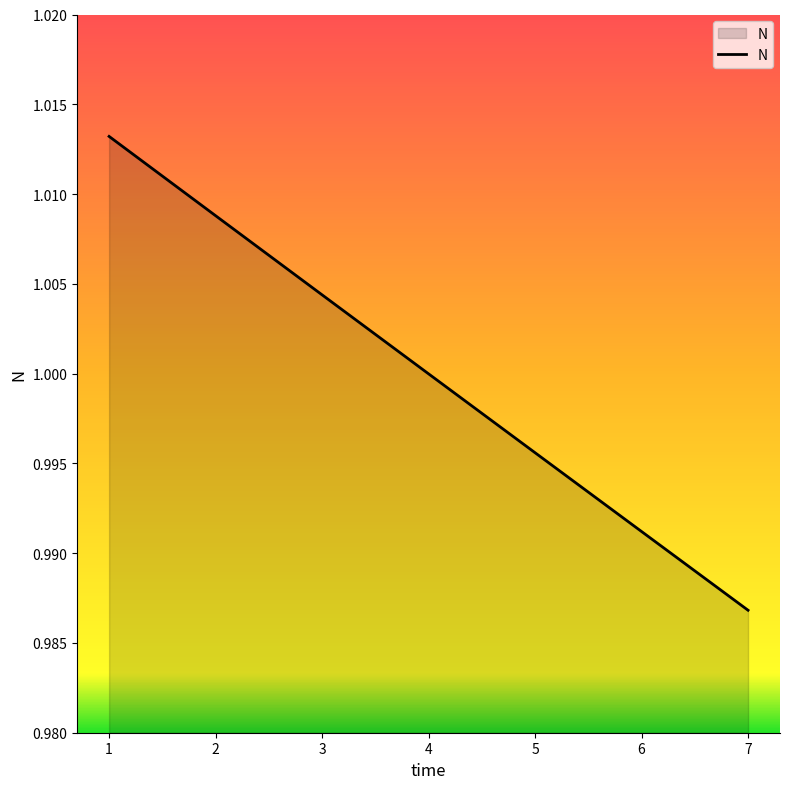

Which category has the lowest value across all series?

7